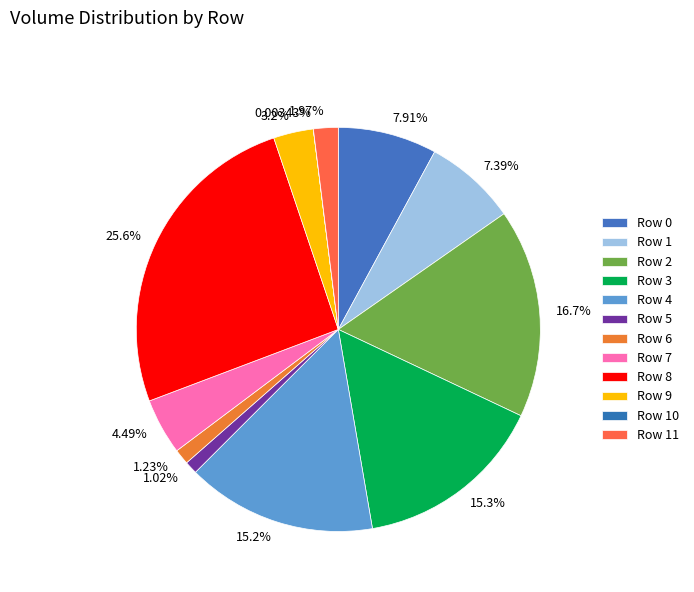

What is the change in value from Row 7 to Row 11?

-751.1